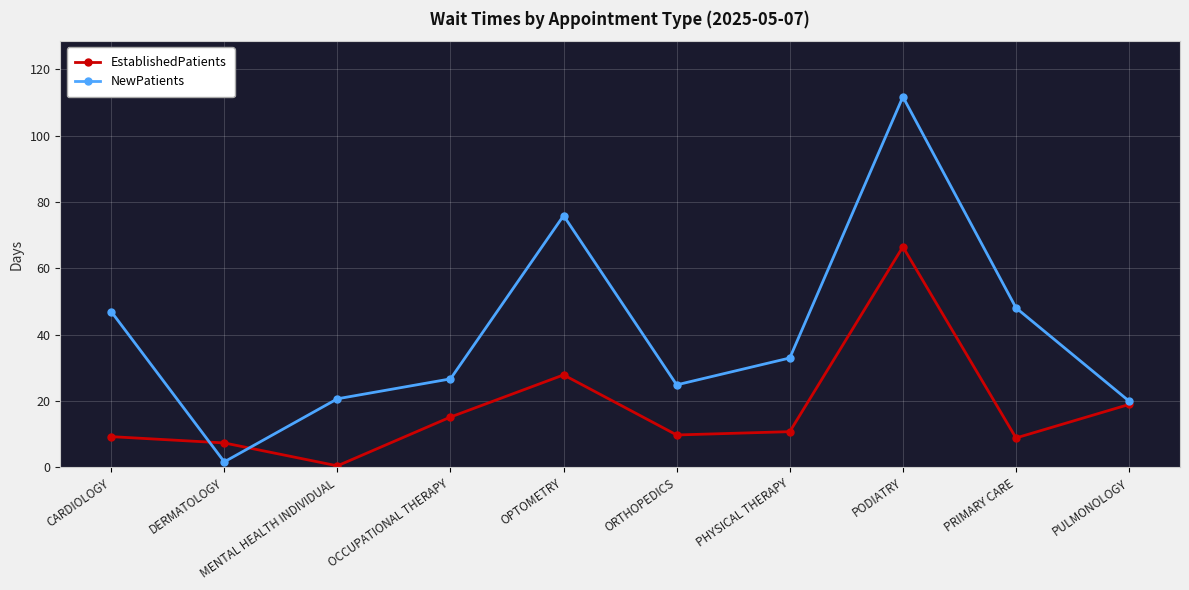

Which series has the widest spread of values?

NewPatients